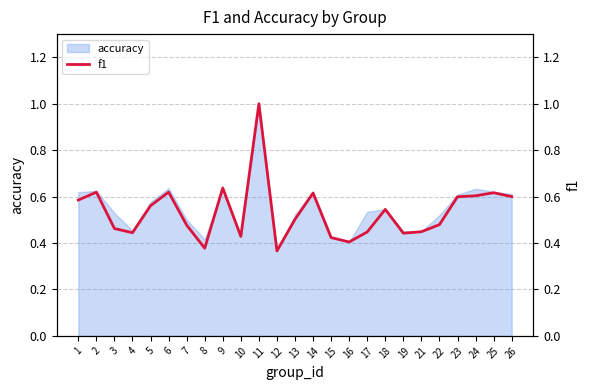

What is the average value?

0.5